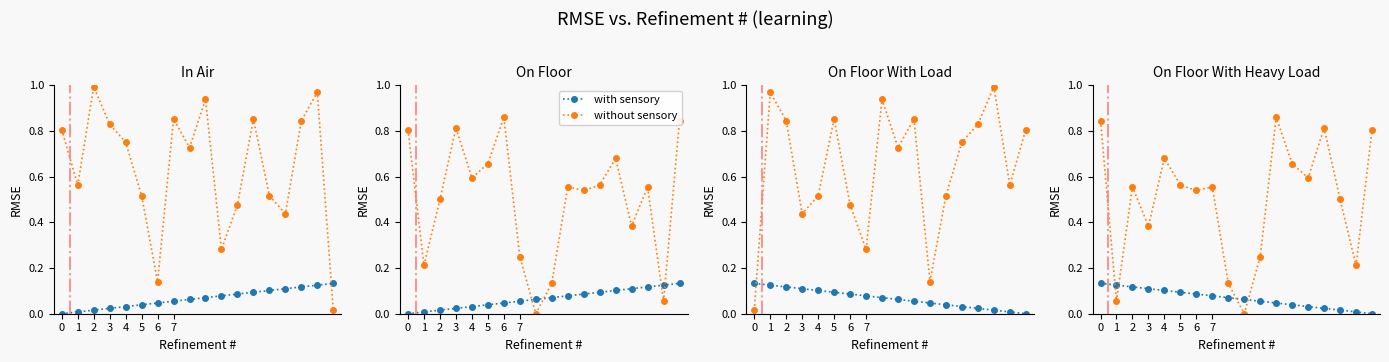

Rank the series by their average value, from lowest to highest.

with sensory, without sensory